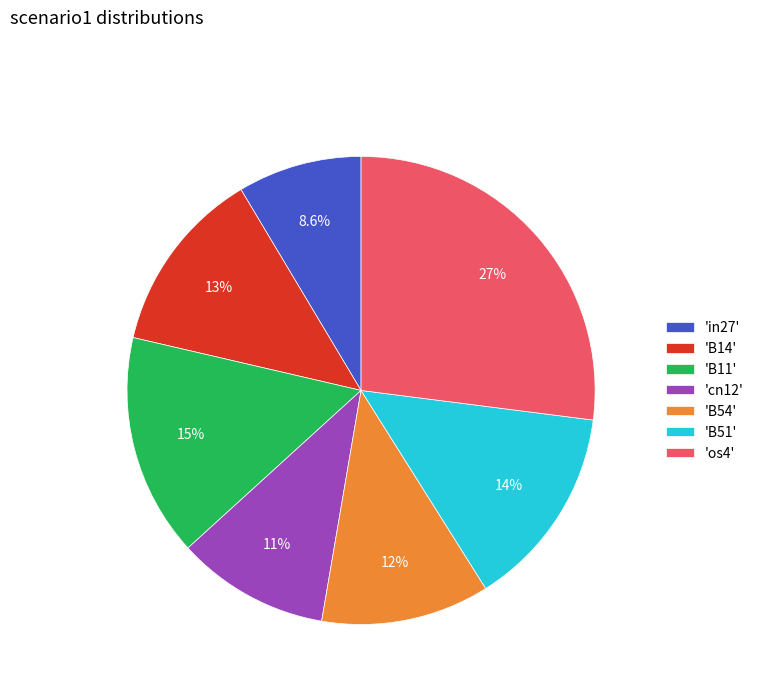

How many slices are in this pie chart?

7